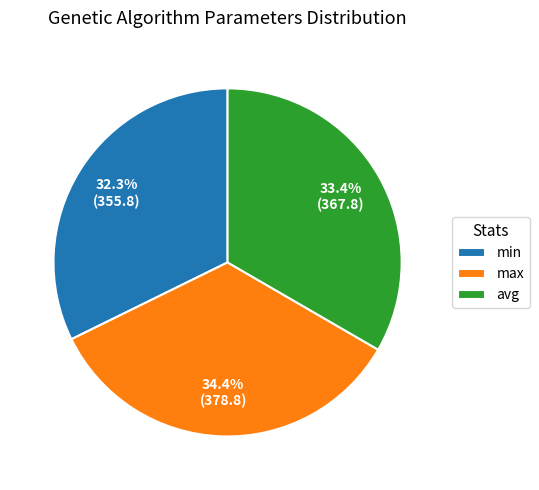

To the nearest percent, what is the difference between the largest and smallest slice percentages?

2%